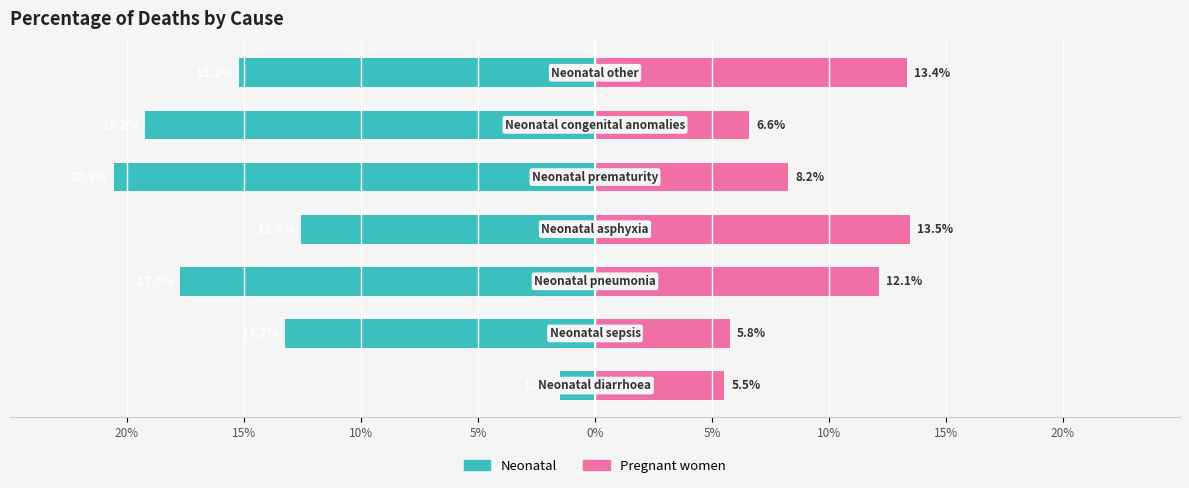

How many values in the Pregnant women series exceed 8?

4